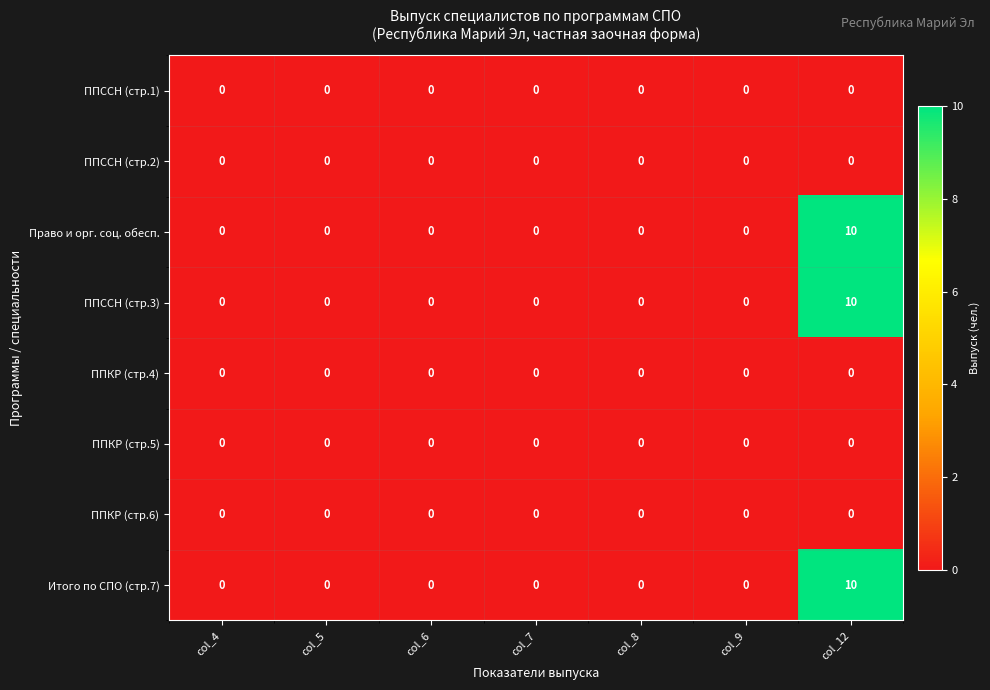

Is it true that ППКР (стр.6) equals 0 at col_9?

True